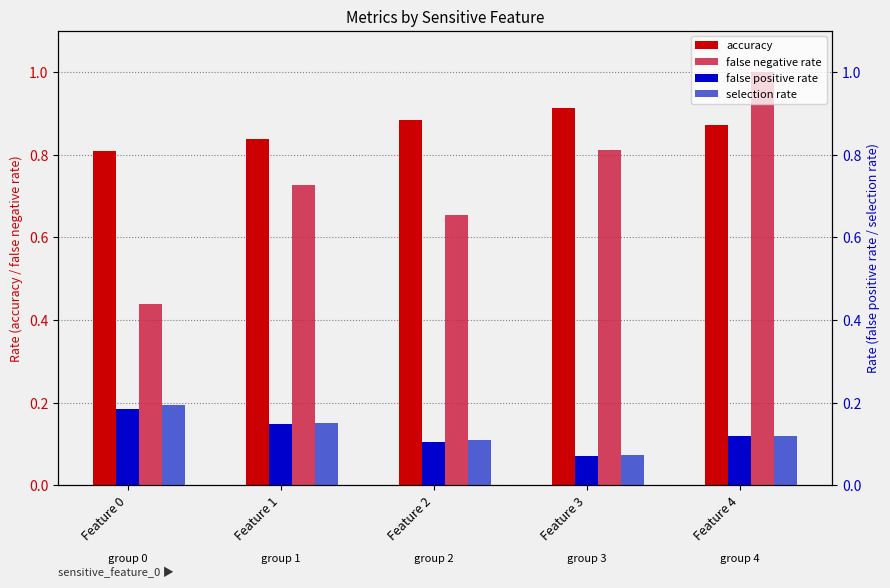

What is the total value across all series at Feature 4?

2.1